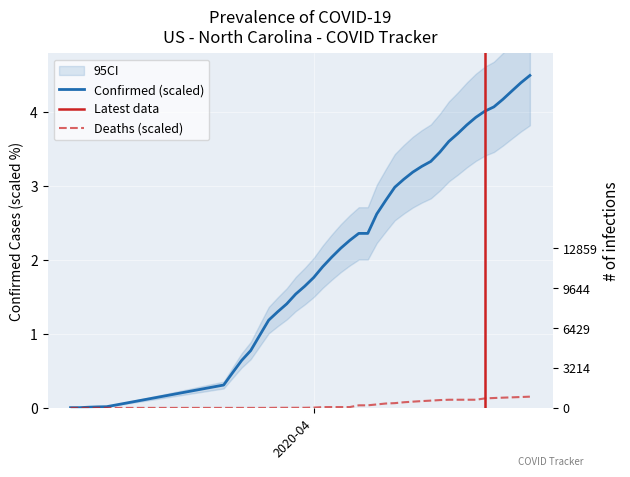

True or false: Deaths and Confirmed intersect in this chart.

False